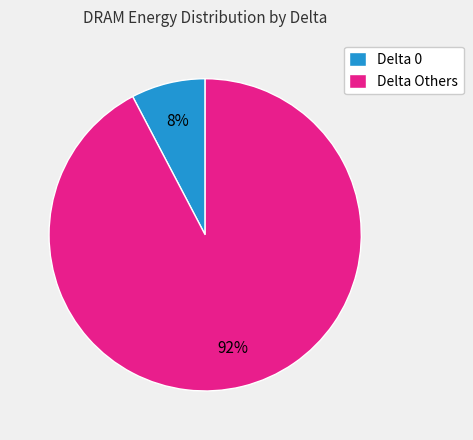

Which category has the biggest portion of the pie?

Delta Others